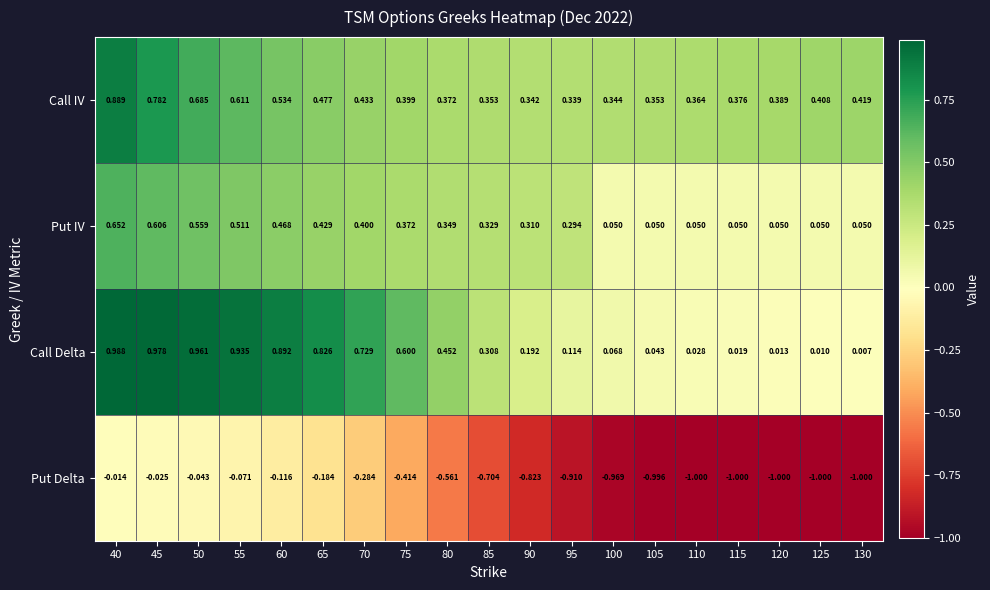

Is the value of Put IV at 105 greater than the value of Call Delta at 95?

No